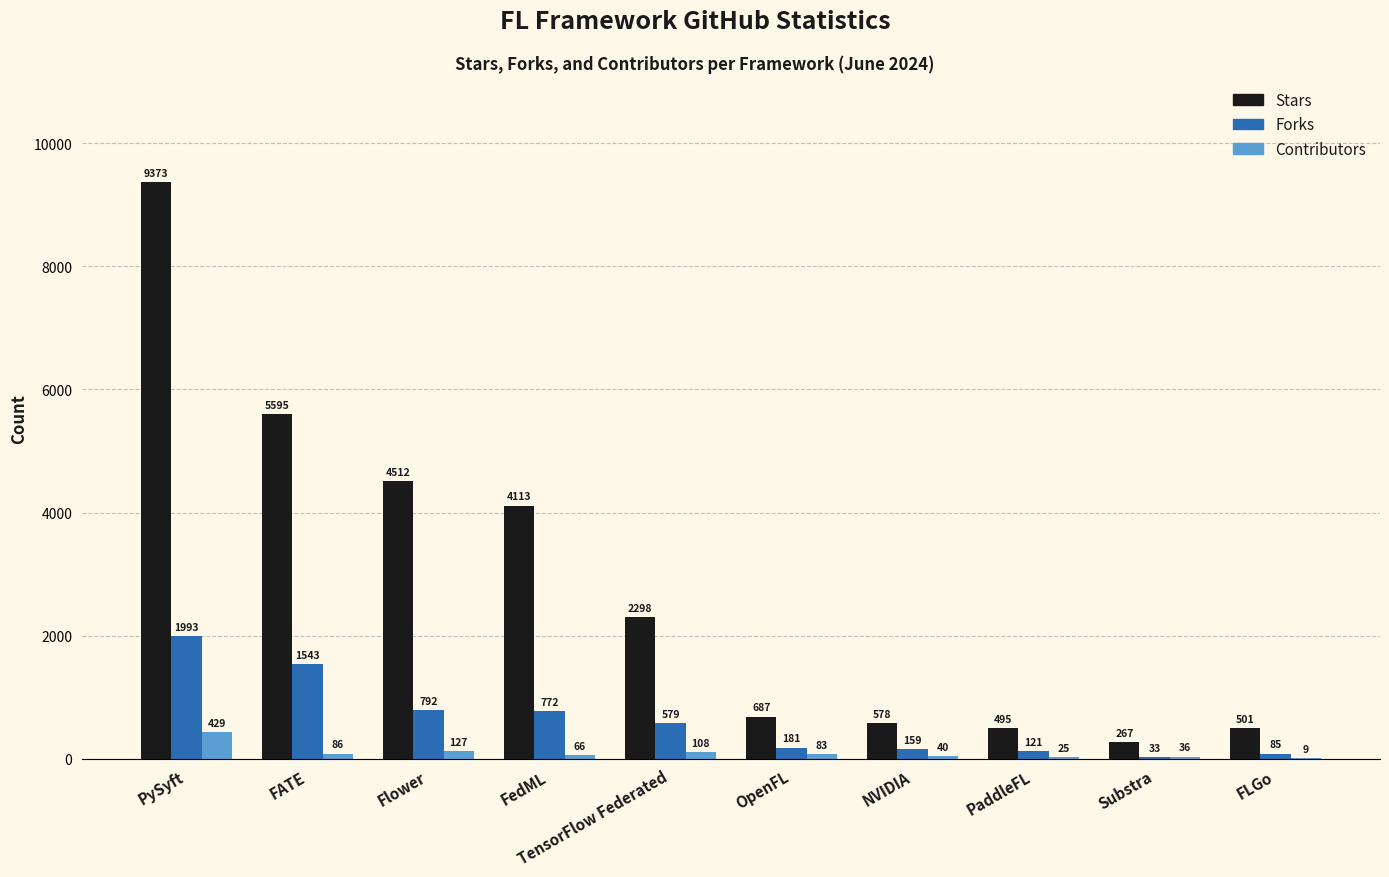

Reading left to right, transcribe all the data shown in this chart.

Stars: PySyft=9373	FATE=5595	Flower=4512	FedML=4113	TensorFlow Federated=2298	OpenFL=687	NVIDIA=578	PaddleFL=495	Substra=267	FLGo=501
Forks: PySyft=1993	FATE=1543	Flower=792	FedML=772	TensorFlow Federated=579	OpenFL=181	NVIDIA=159	PaddleFL=121	Substra=33	FLGo=85
Contributors: PySyft=429	FATE=86	Flower=127	FedML=66	TensorFlow Federated=108	OpenFL=83	NVIDIA=40	PaddleFL=25	Substra=36	FLGo=9